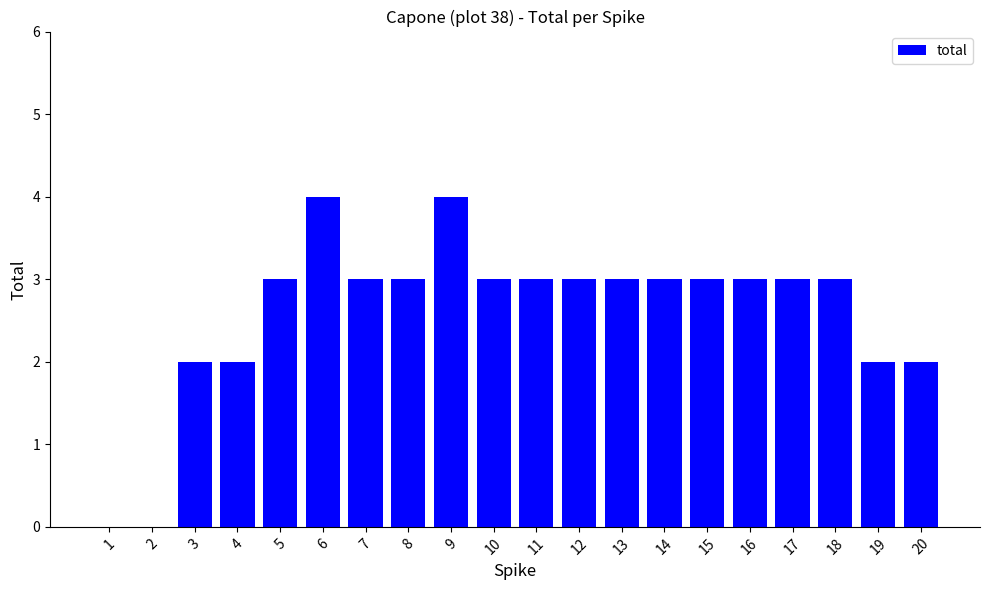

How many categories are shown in the chart?

20